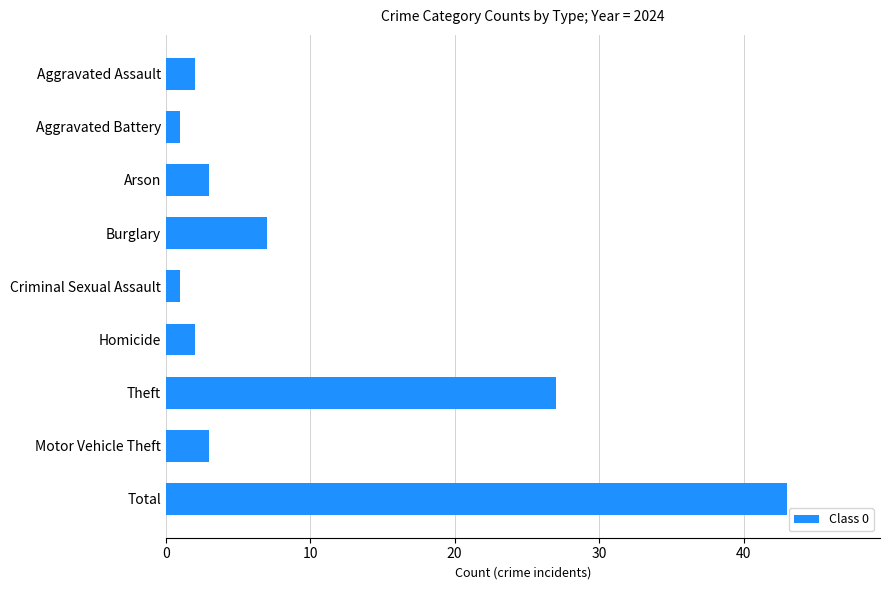

What is the greatest value displayed?

43